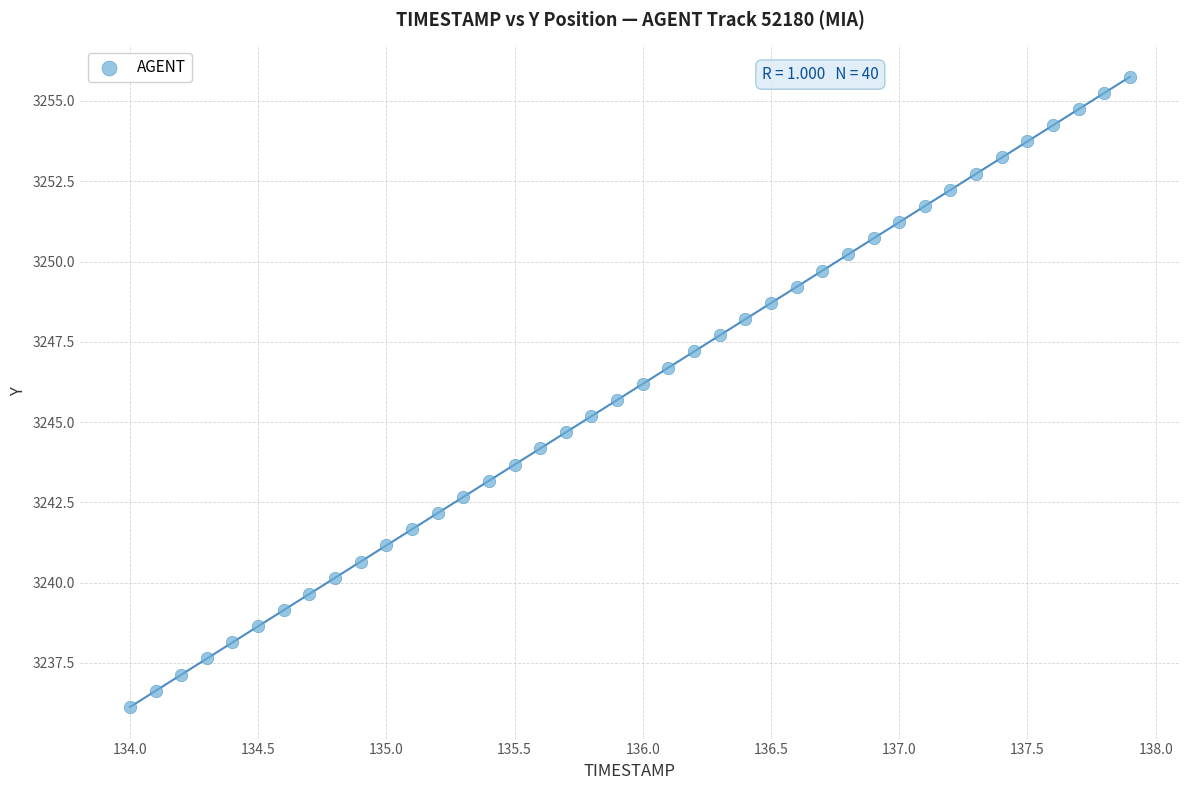

What is the range of X values (max minus min)?

3.9